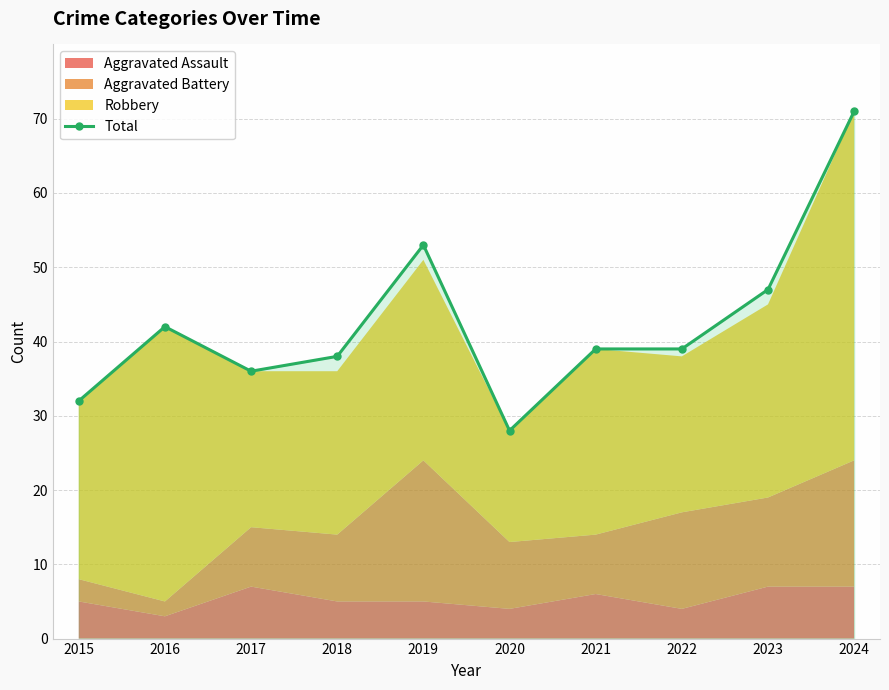

Between 2017 and 2018, which is larger?

2018